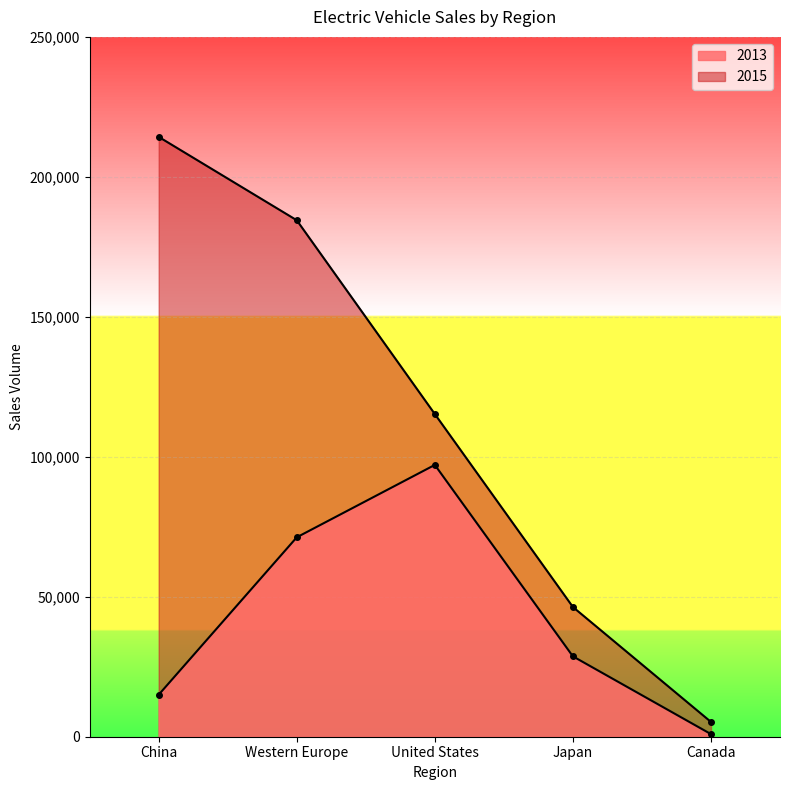

What is the difference between the 2013 values at Japan and Canada?

27785